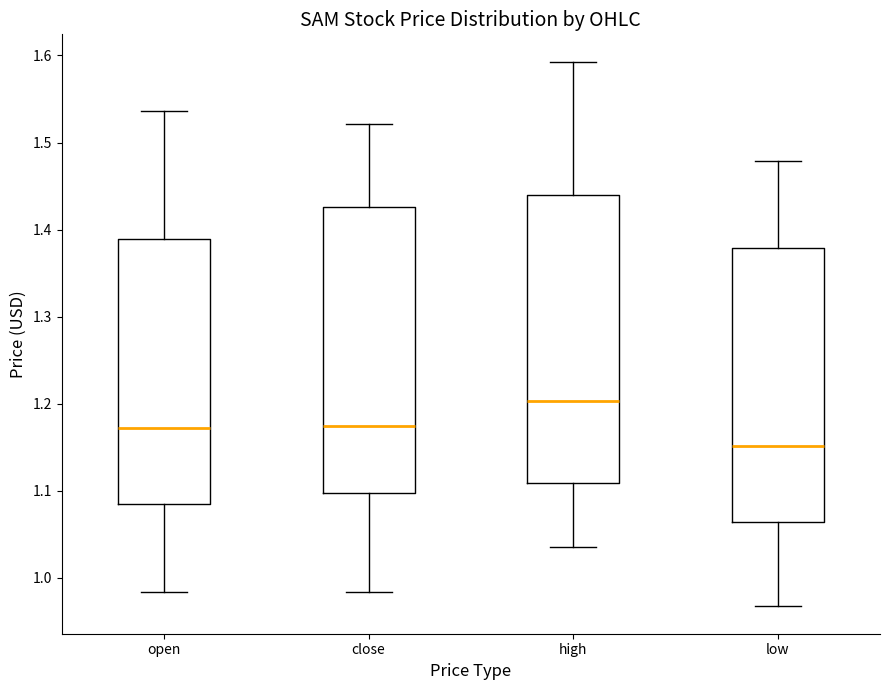

Which box has the lowest median line?

low